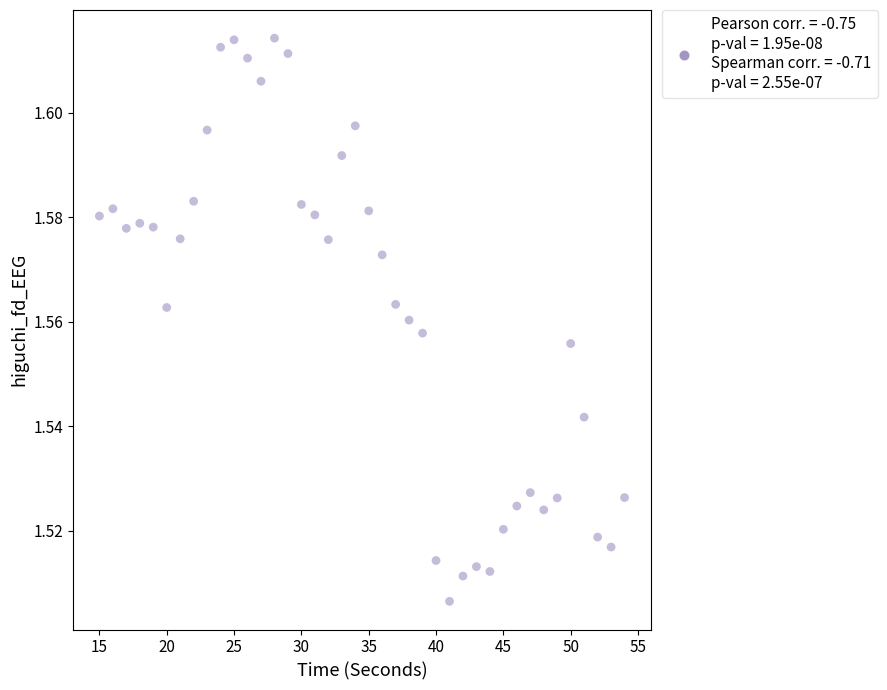

What is the range of X values (max minus min)?

39.0